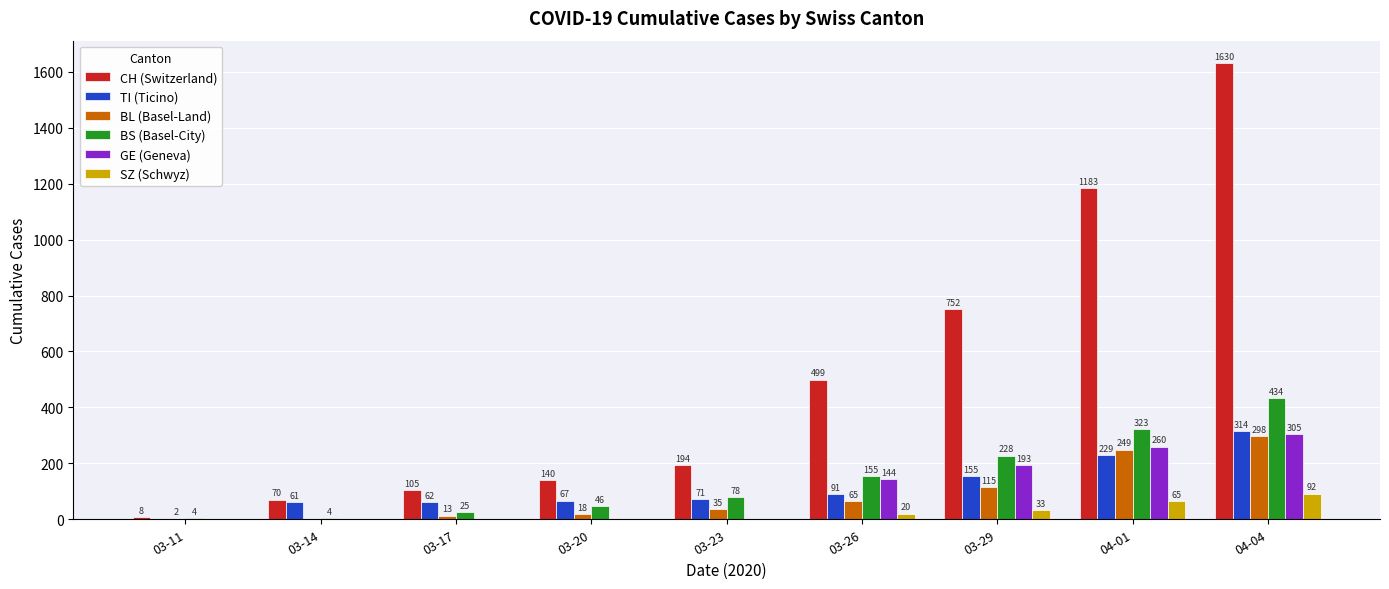

Is it true that GE (Geneva) equals 143 at 04-04?

False